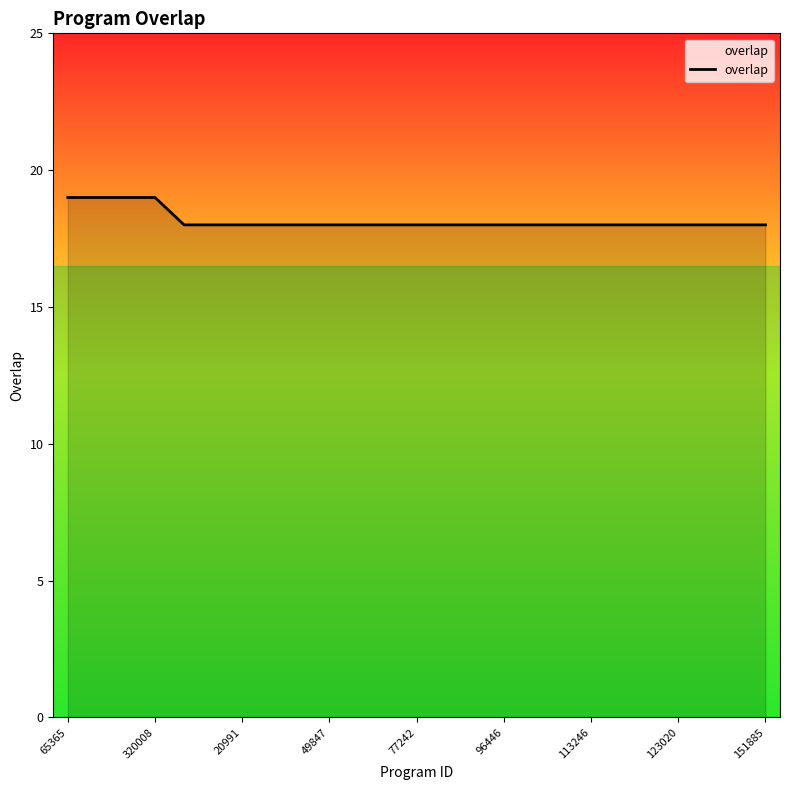

What is the greatest value displayed?

19